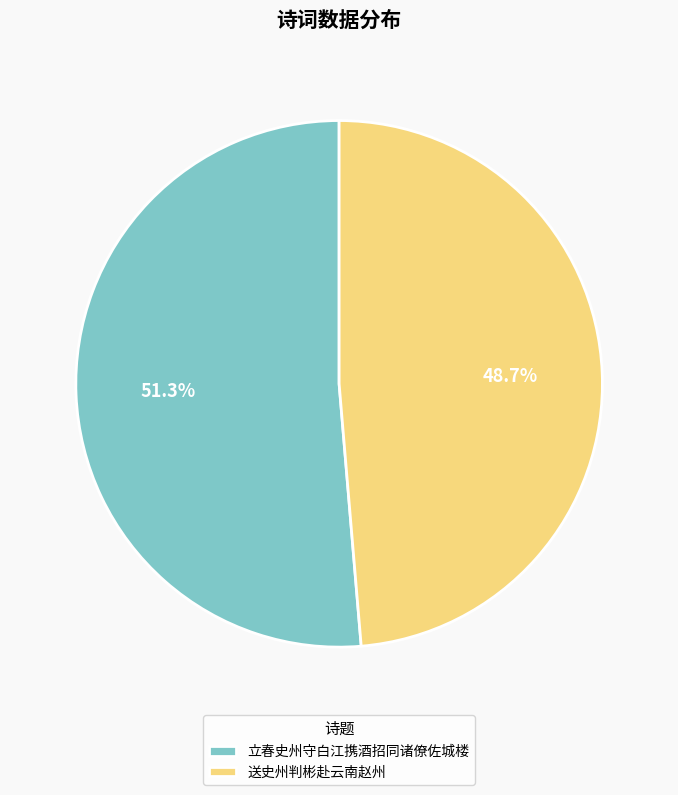

To the nearest percent, what percentage of the pie is 送史州判彬赴云南赵州?

49%